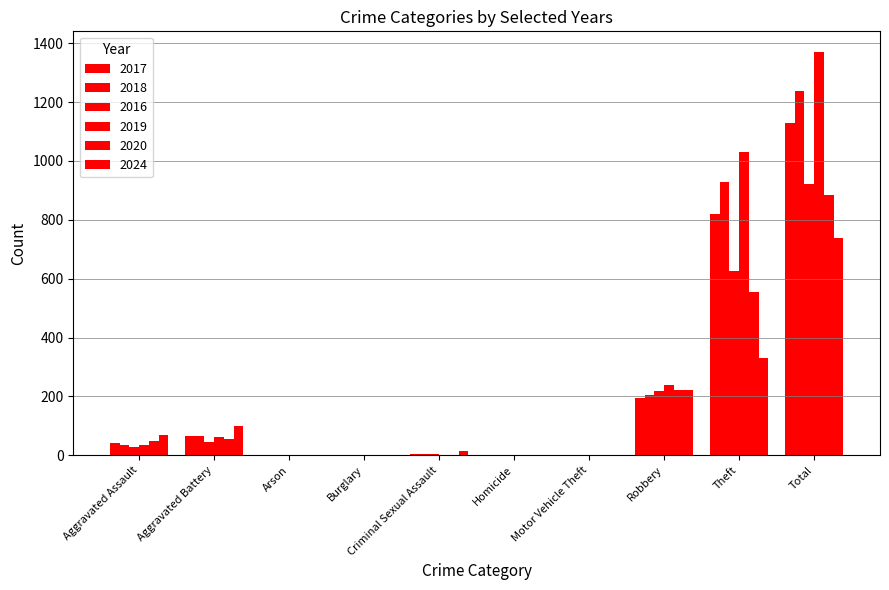

How many distinct data groups are displayed?

6